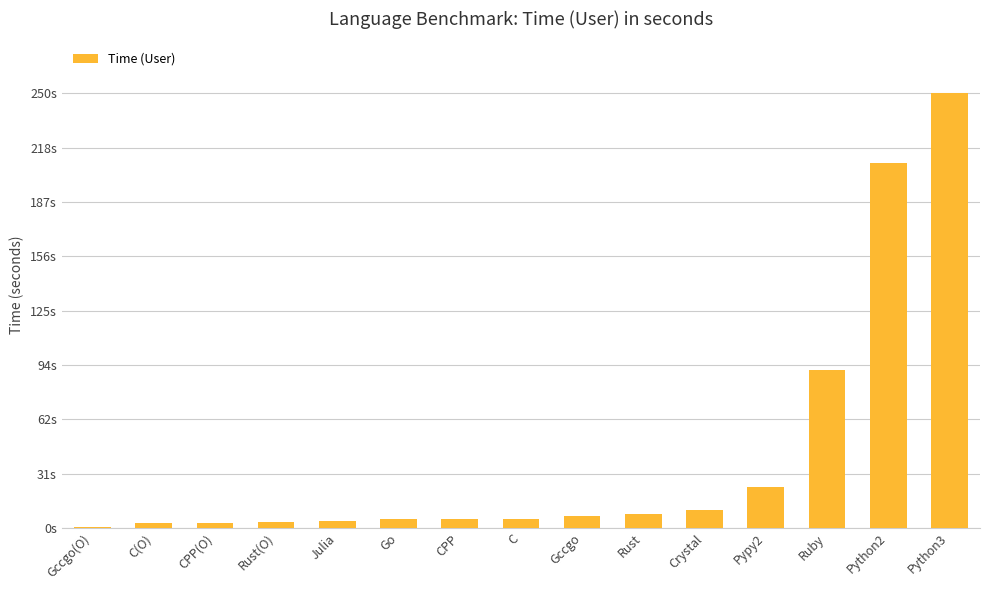

Are the bars horizontal?

No